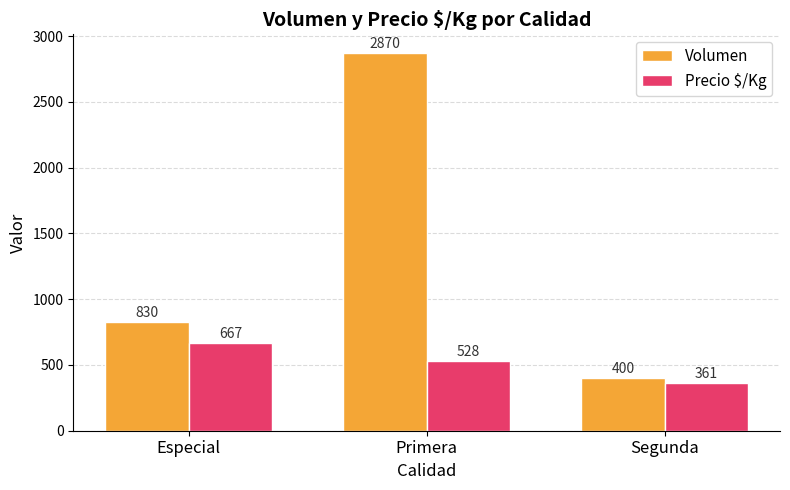

How many groups of bars are there?

3